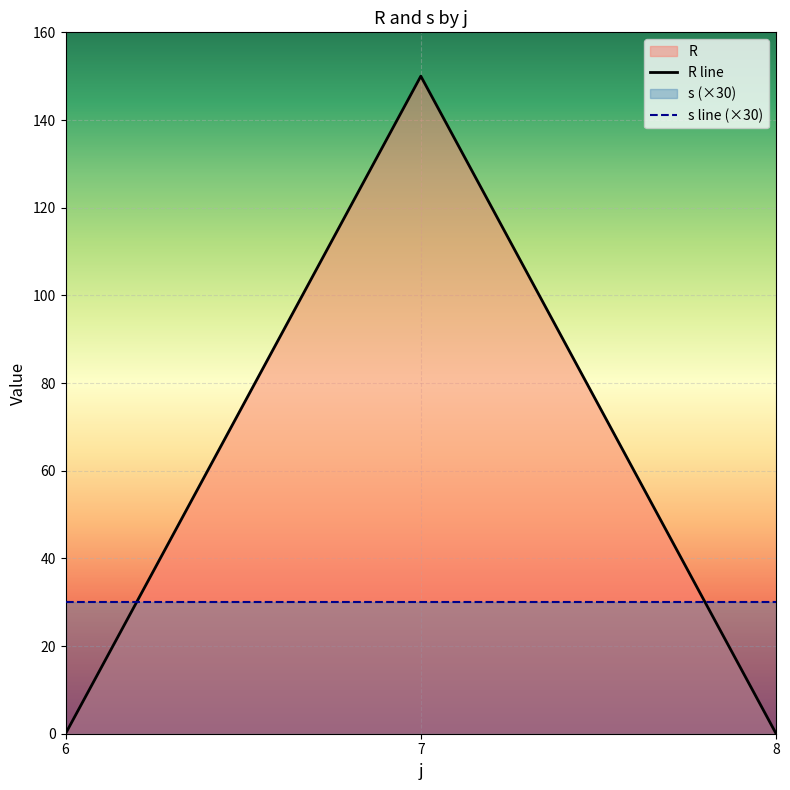

Rank the series by their maximum value, from lowest to highest.

s line (×30), R line